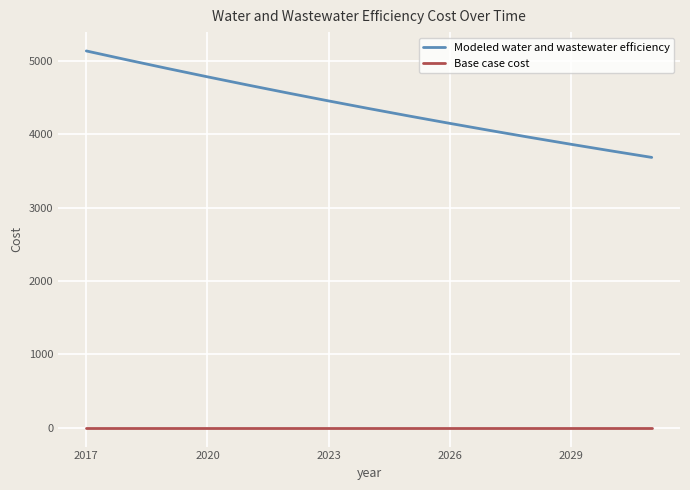

Rank the series by their average value, from highest to lowest.

Modeled water and wastewater efficiency, Base case cost